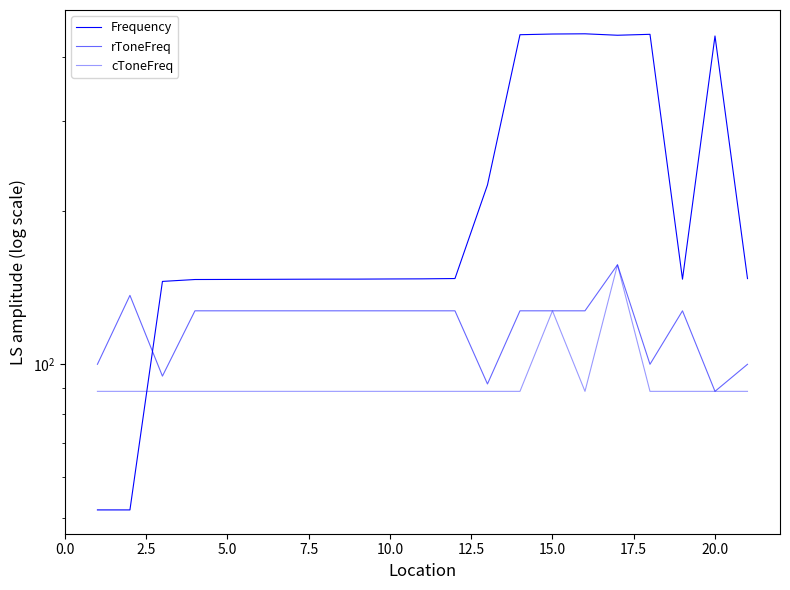

How many data points in Frequency are above 146?

18